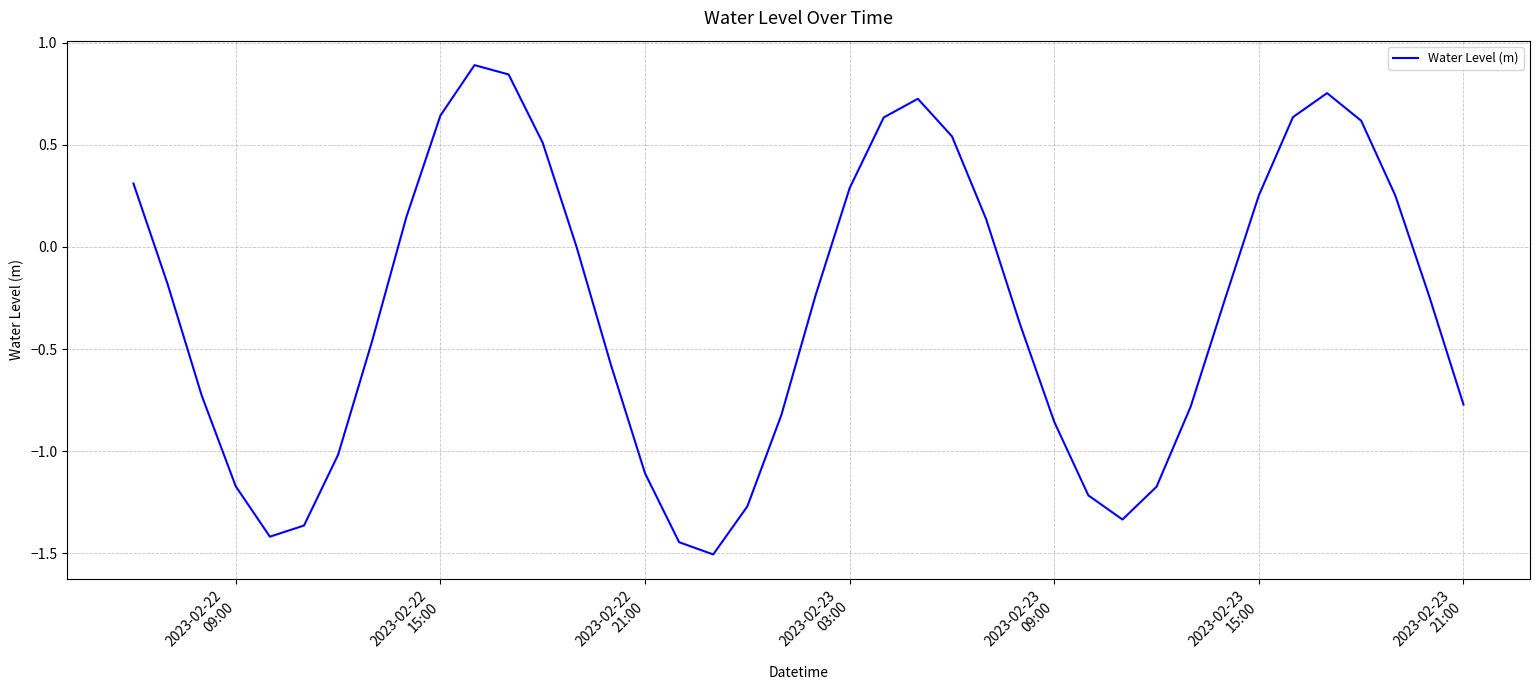

What is the minimum value shown in the chart?

-1.5